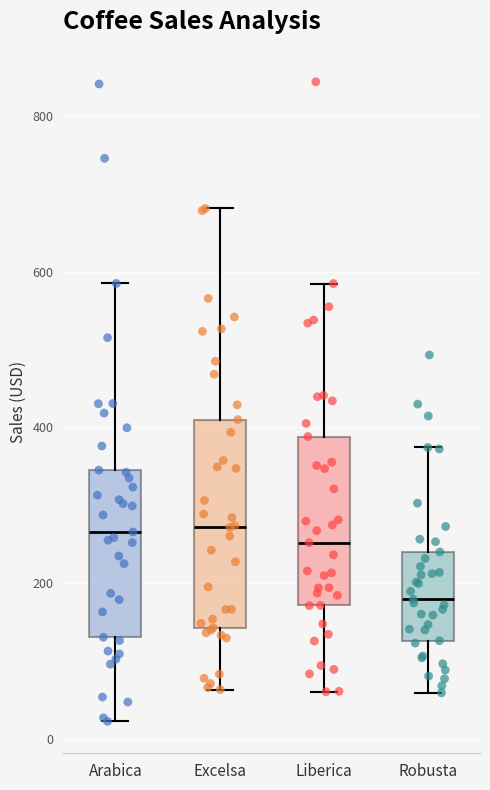

Where does the lower whisker of the box for Arabica end on the y-axis? The values are not printed on the chart, so give them approximately, as read against the axis.

20